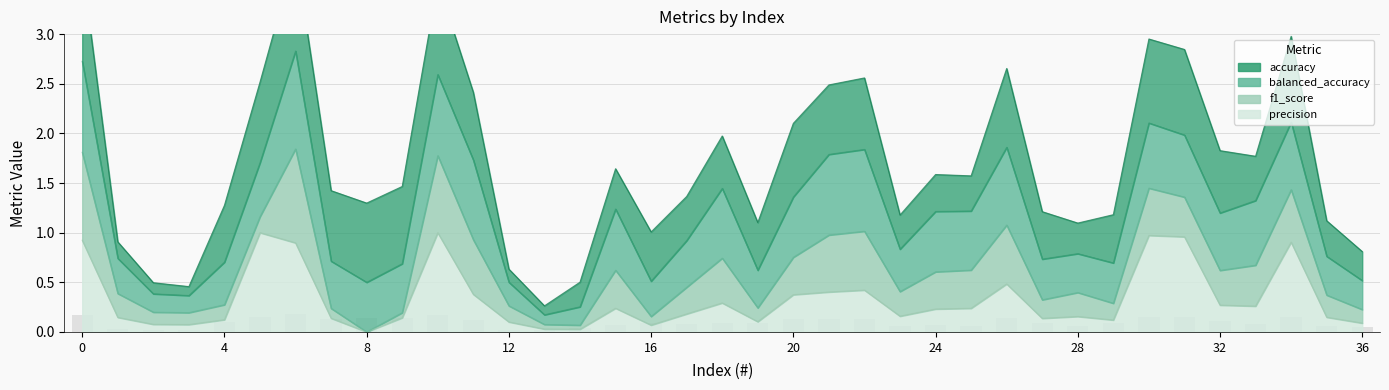

What is the value of the accuracy bar at the 12th from the left?

0.1